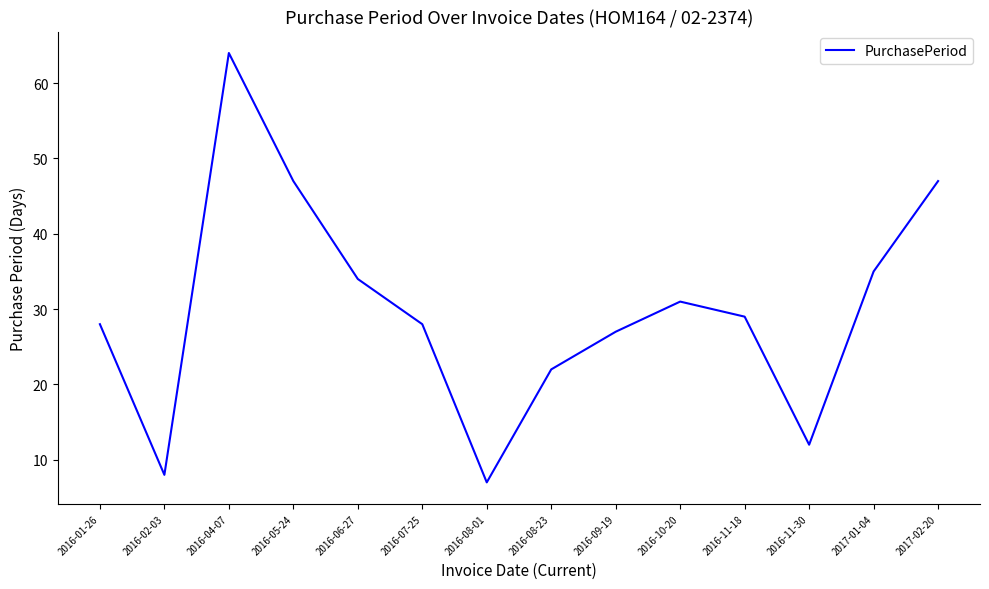

What is the average value?

30